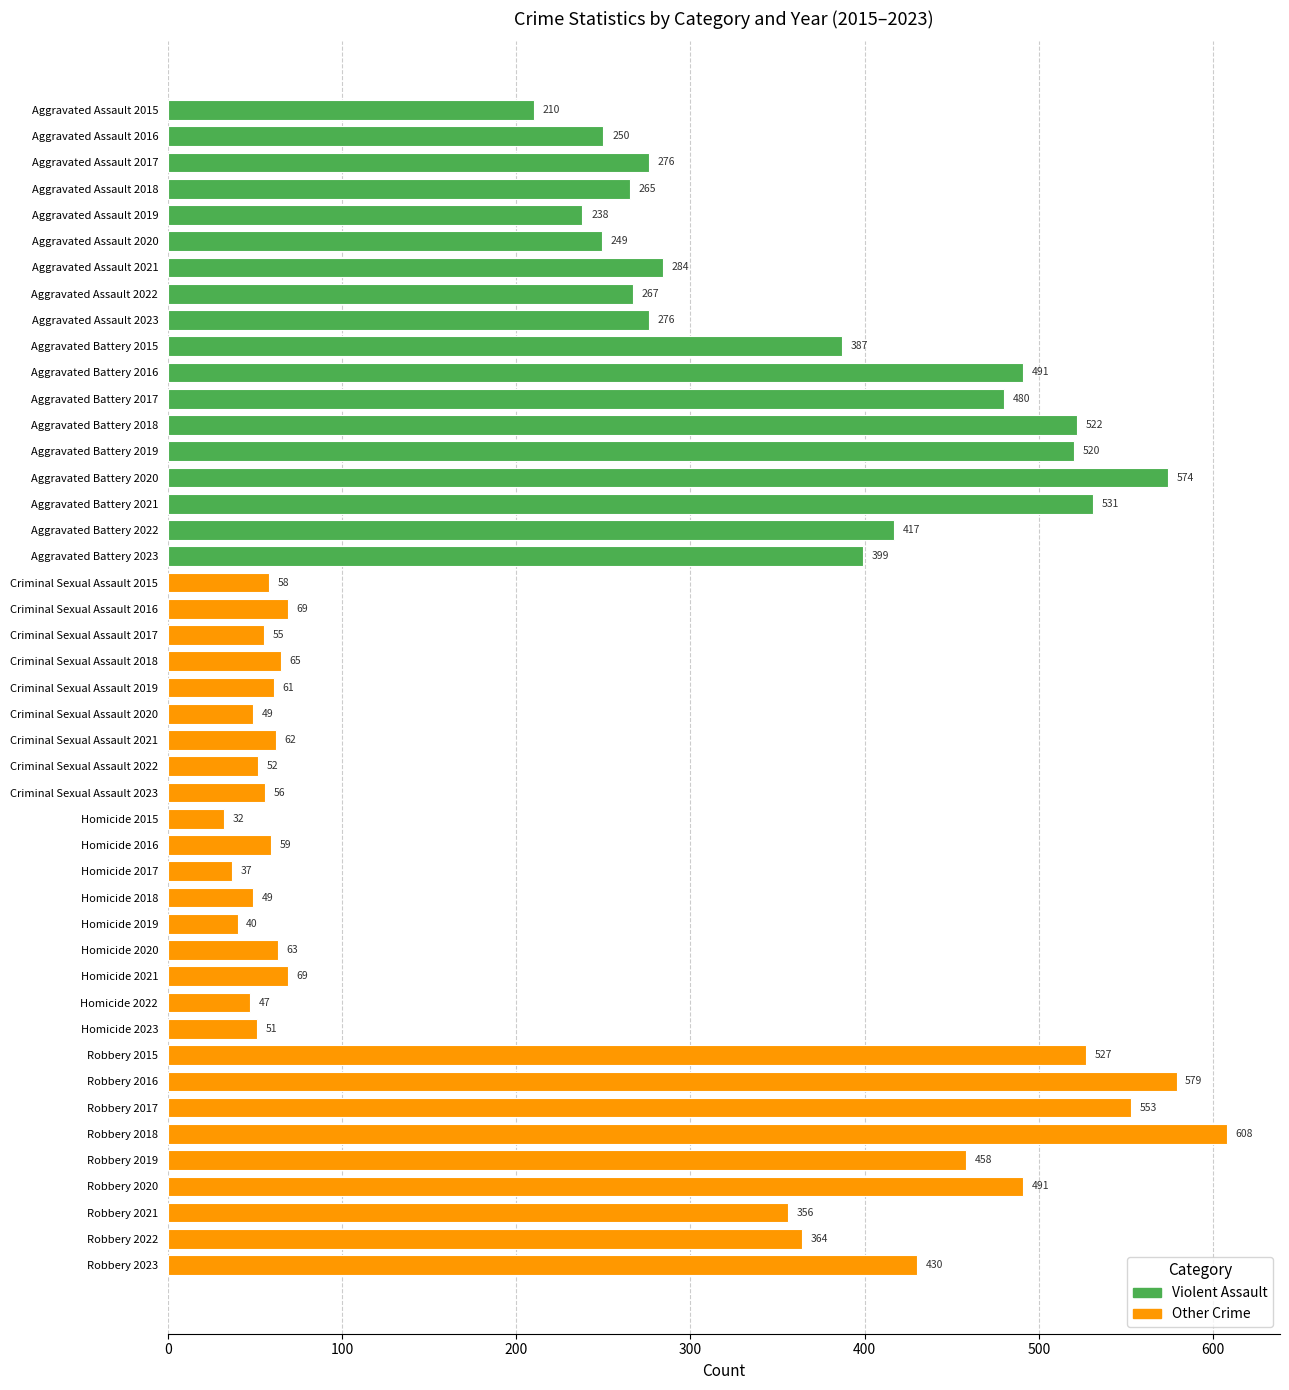

Reading bottom to top, list all the values displayed in this chart.

Robbery 2023=430	Robbery 2022=364	Robbery 2021=356	Robbery 2020=491	Robbery 2019=458	Robbery 2018=608	Robbery 2017=553	Robbery 2016=579	Robbery 2015=527	Homicide 2023=51	Homicide 2022=47	Homicide 2021=69	Homicide 2020=63	Homicide 2019=40	Homicide 2018=49	Homicide 2017=37	Homicide 2016=59	Homicide 2015=32	Criminal Sexual Assault 2023=56	Criminal Sexual Assault 2022=52	Criminal Sexual Assault 2021=62	Criminal Sexual Assault 2020=49	Criminal Sexual Assault 2019=61	Criminal Sexual Assault 2018=65	Criminal Sexual Assault 2017=55	Criminal Sexual Assault 2016=69	Criminal Sexual Assault 2015=58	Aggravated Battery 2023=399	Aggravated Battery 2022=417	Aggravated Battery 2021=531	Aggravated Battery 2020=574	Aggravated Battery 2019=520	Aggravated Battery 2018=522	Aggravated Battery 2017=480	Aggravated Battery 2016=491	Aggravated Battery 2015=387	Aggravated Assault 2023=276	Aggravated Assault 2022=267	Aggravated Assault 2021=284	Aggravated Assault 2020=249	Aggravated Assault 2019=238	Aggravated Assault 2018=265	Aggravated Assault 2017=276	Aggravated Assault 2016=250	Aggravated Assault 2015=210